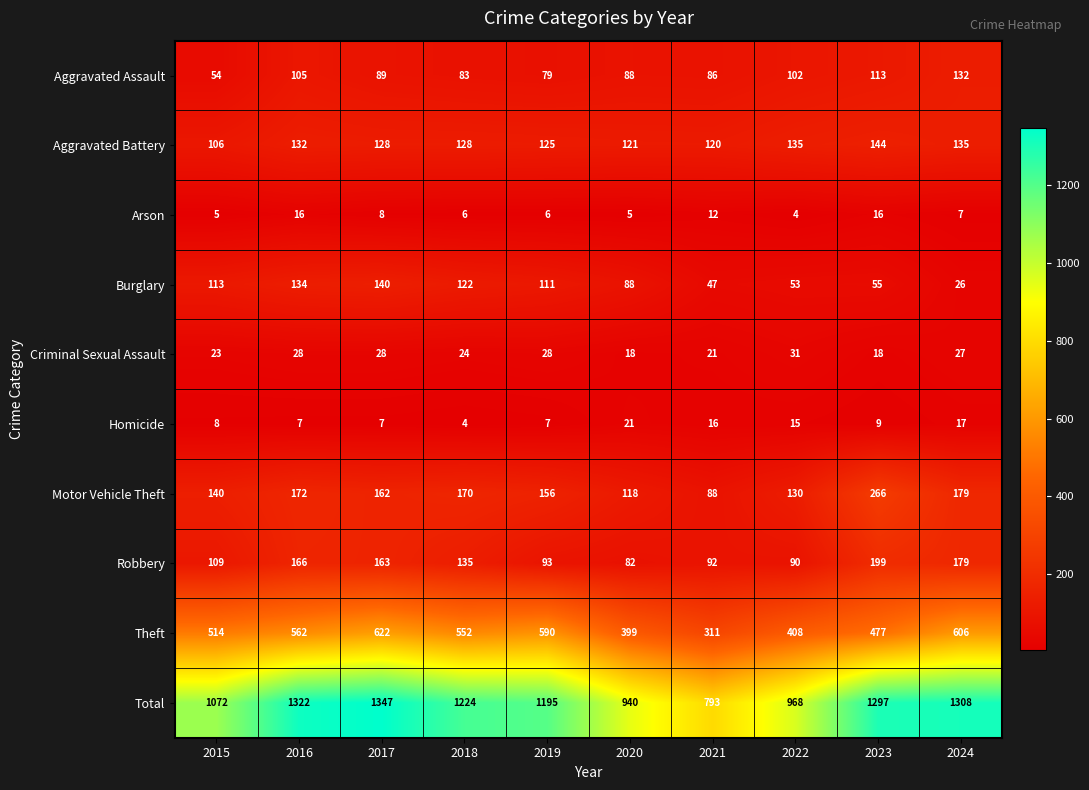

What is the difference between the maximum and second lowest values in the Robbery series?

109